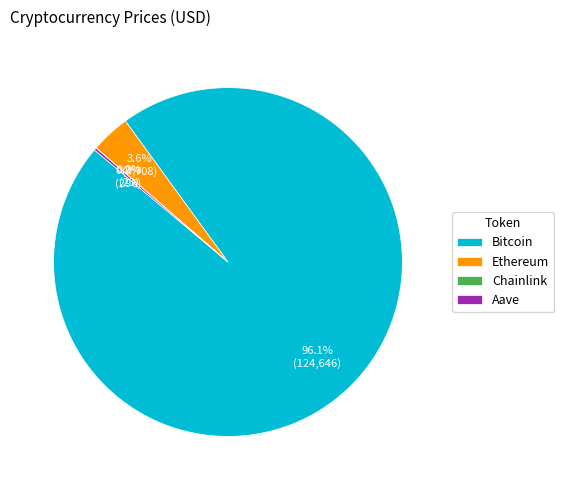

Combined, do Ethereum and Bitcoin account for over 50%?

Yes